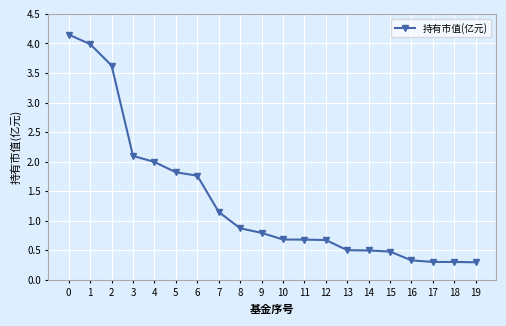

How many data points does each series have?

20